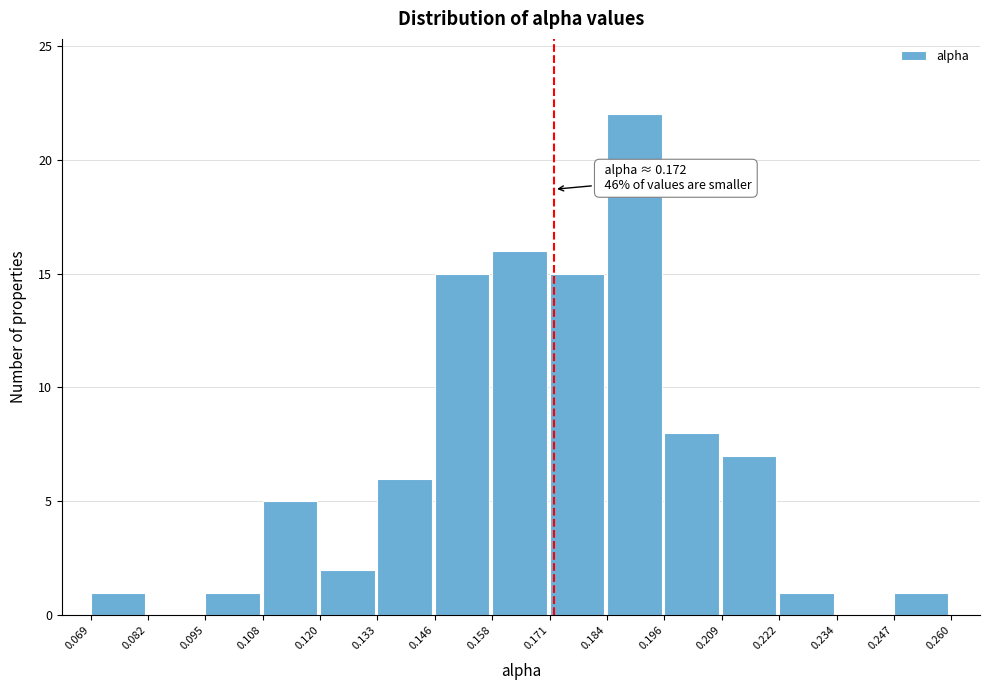

Over which range of the x-axis is the bar tallest?

0.184 to 0.196